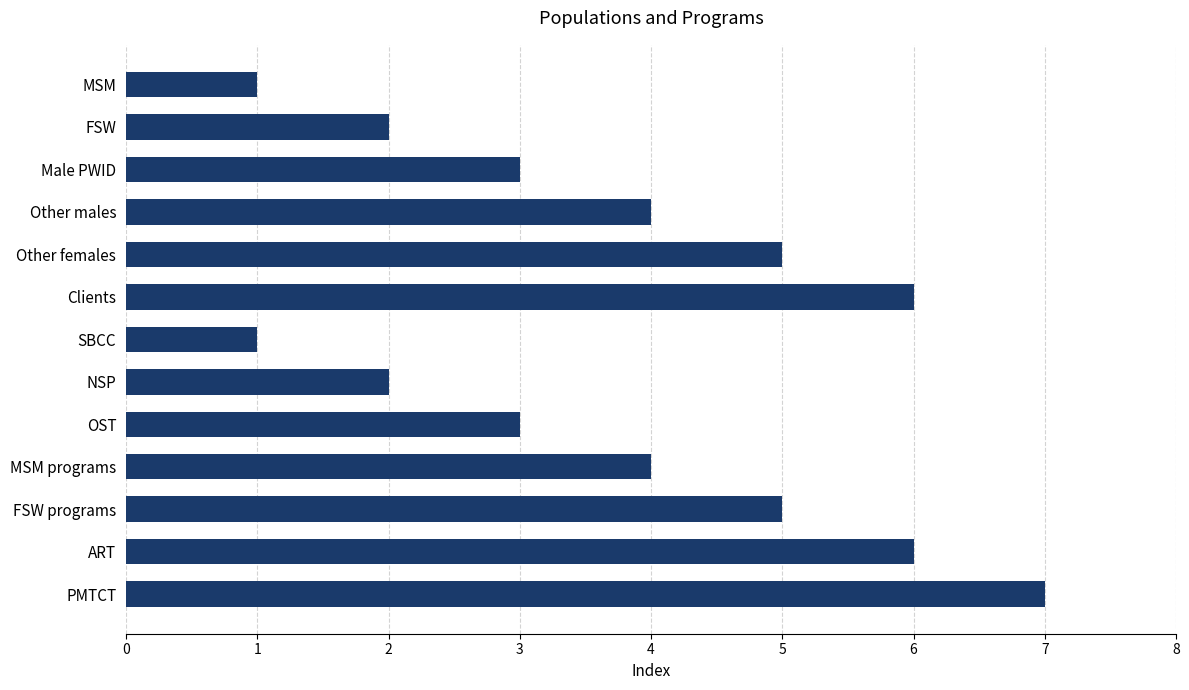

What is the sum of all values?

49